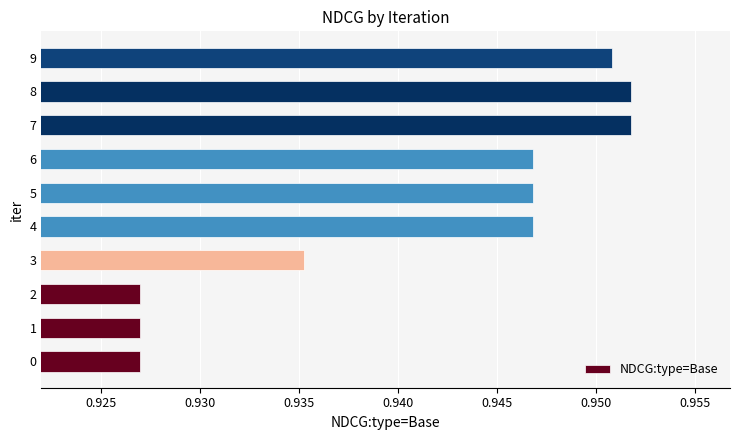

True or false: the data shows 1.5 at 4.

False